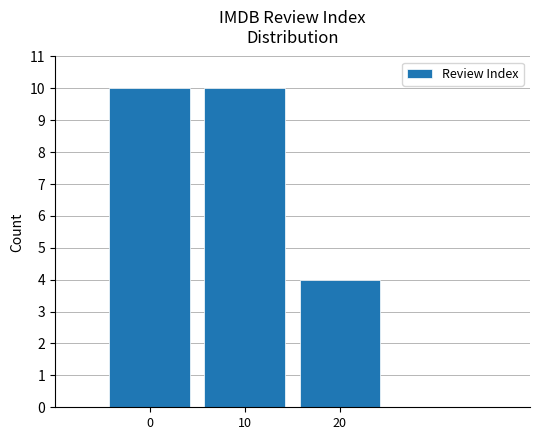

What is the ratio of the value at 20 to the value at 10?

0.4